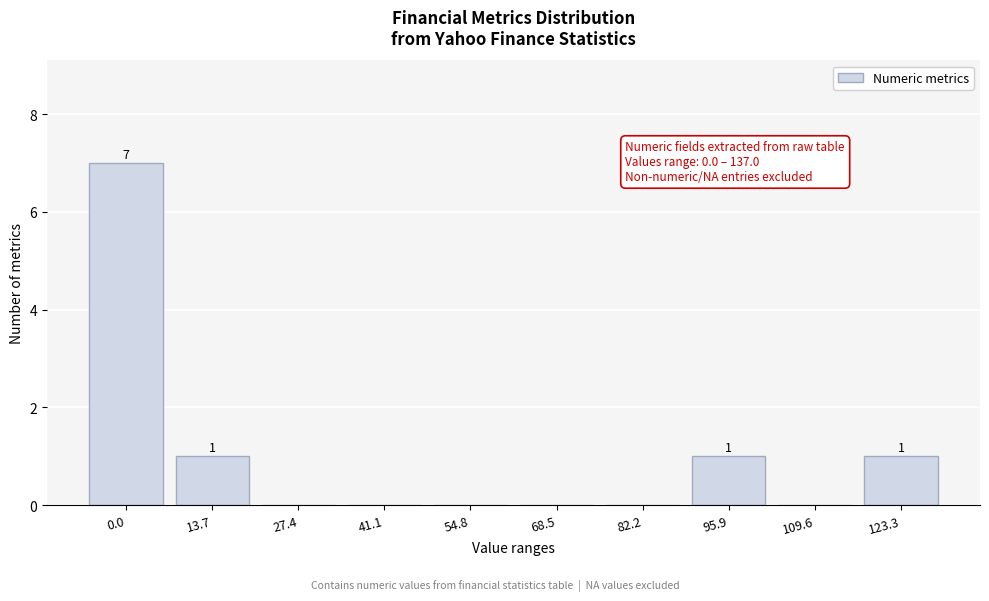

Reading left to right, transcribe all the data shown in this chart.

0.0=7	13.7=1	27.4=0	41.1=0	54.8=0	68.5=0	82.2=0	95.9=1	109.6=0	123.3=1